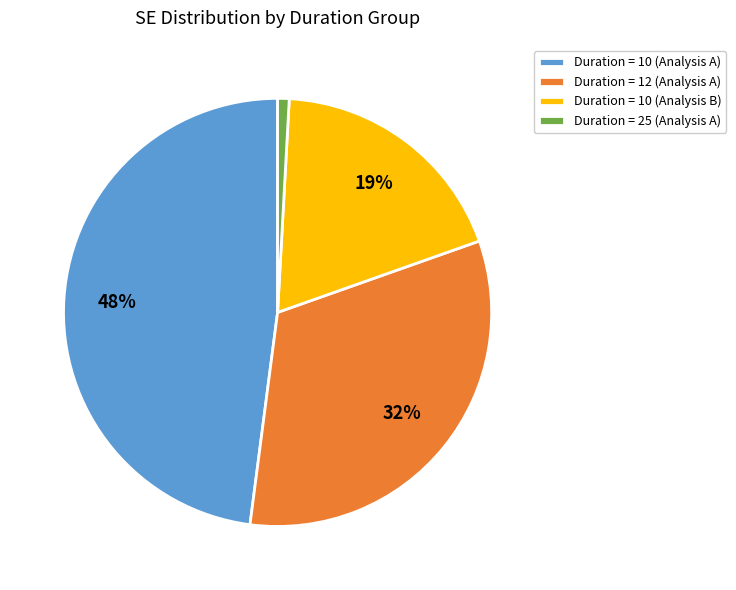

The Duration = 10 (Analysis B) slice represents 10% of the pie. True or false?

False